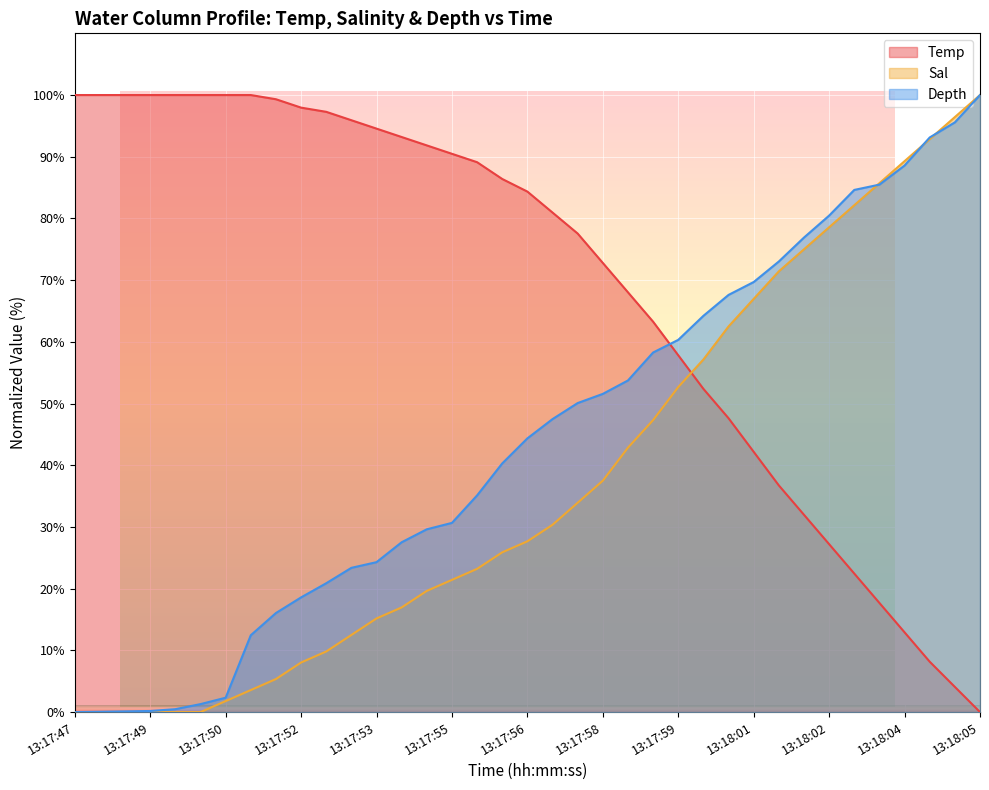

At 13:18:02, list the series in order from smallest to largest.

Temp, Sal, Depth